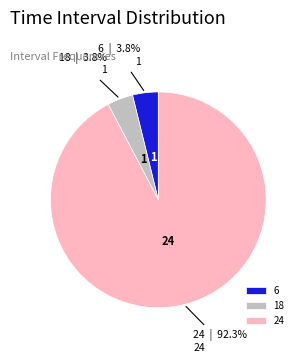

How many slices are in this pie chart?

3